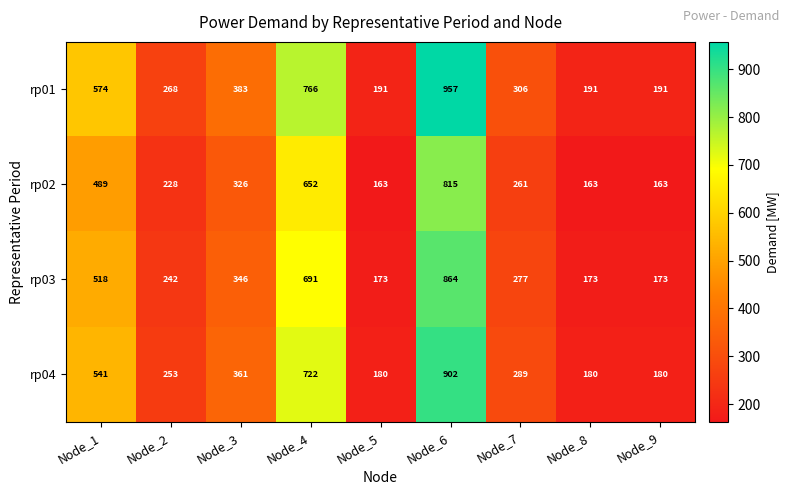

Which series has the largest total across all categories?

rp01